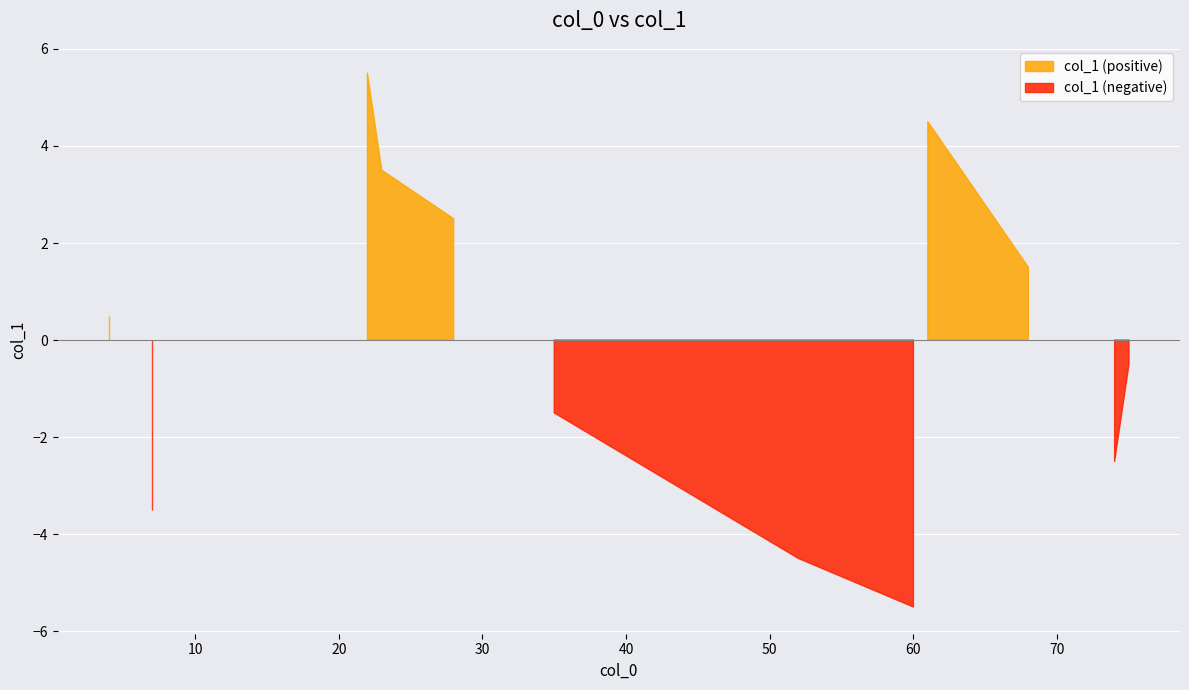

What is the difference between the second highest and second lowest values?

9.0